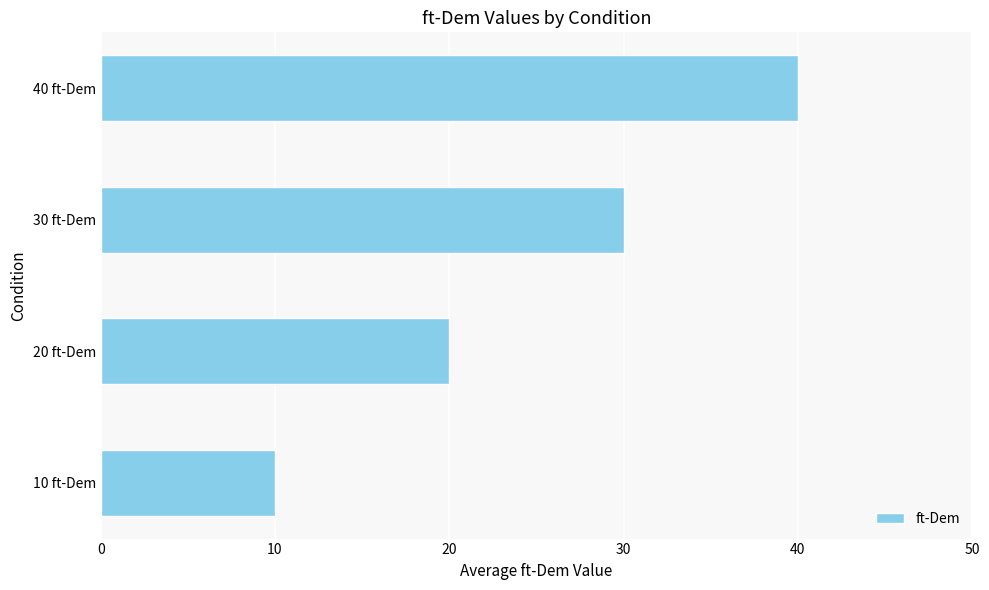

The value at 40 ft-Dem is 26. True or false?

False